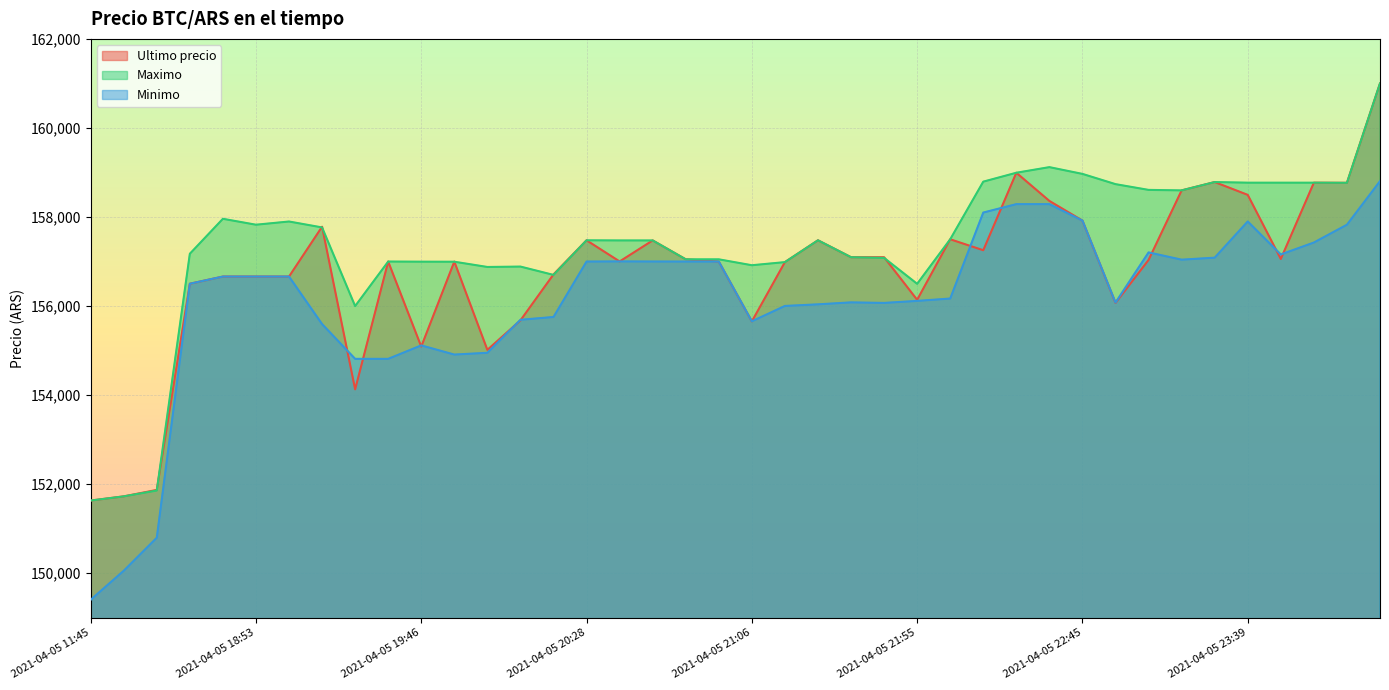

The value of Maximo at 2021-04-05 18:38 is 98884. True or false?

False